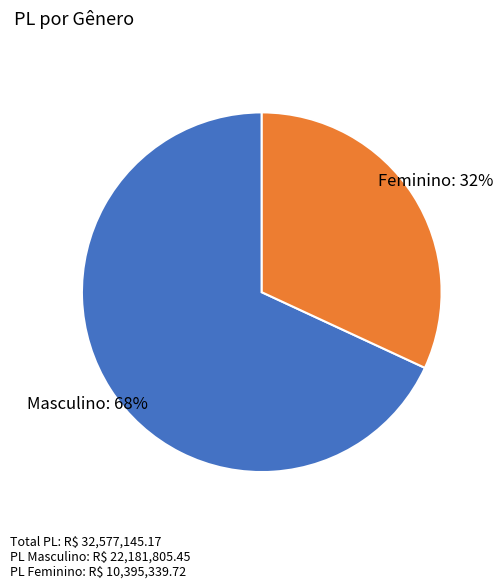

What is the smallest slice in the pie chart?

Feminino